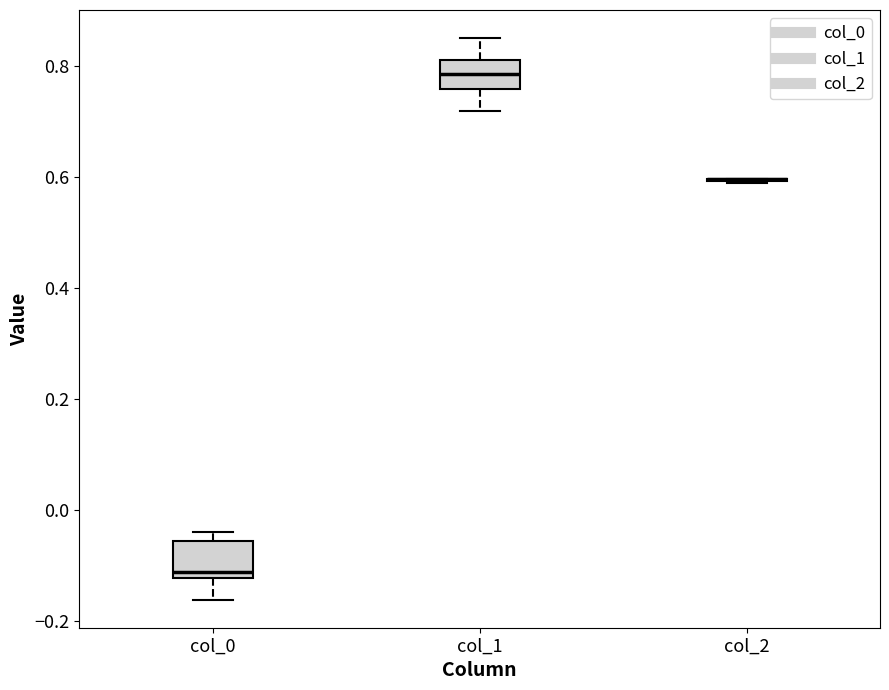

Reading left to right, read every box against the y-axis: the position of its median line, the range the box covers, and the ends of its whiskers. The values are not printed on the chart, so give them approximately, as read against the axis.

col_0: median -0.12 (just above the box's lower edge), box -0.12 to -0.06, whiskers -0.16 to -0.04
col_1: median 0.78, box 0.76 to 0.82, whiskers 0.72 to 0.86
col_2: box collapsed to a line at 0.60, whiskers 0.58 to 0.60